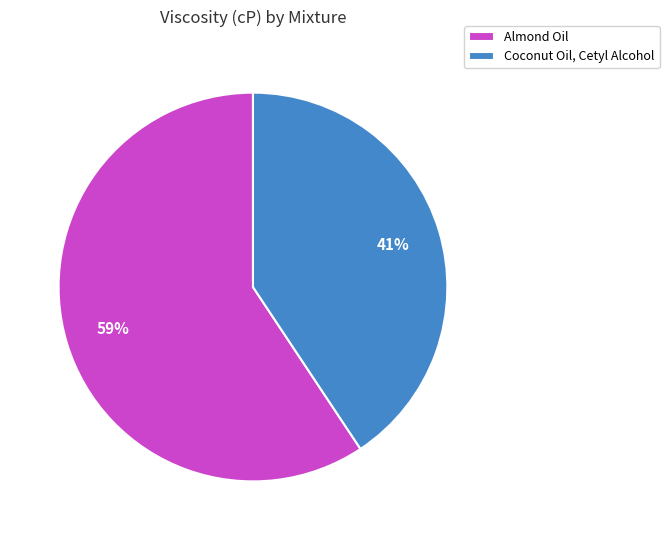

Which slice represents more than half of the pie?

Almond Oil